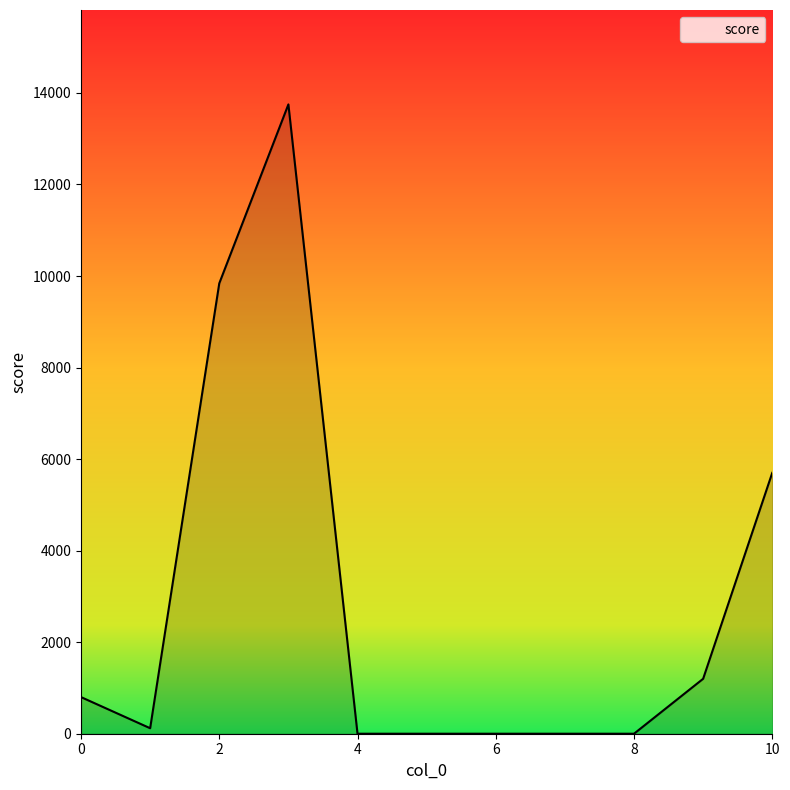

Reading left to right, what are all the values shown in this chart?

800	120	9840	13750	0	0	0	0	0	1200	5700